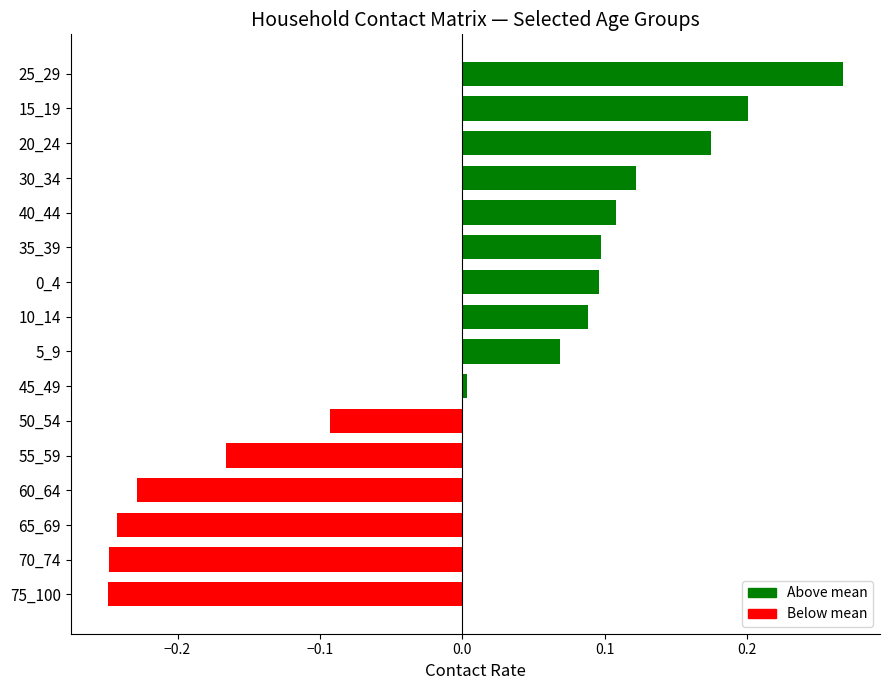

What position from the top is 5_9?

9